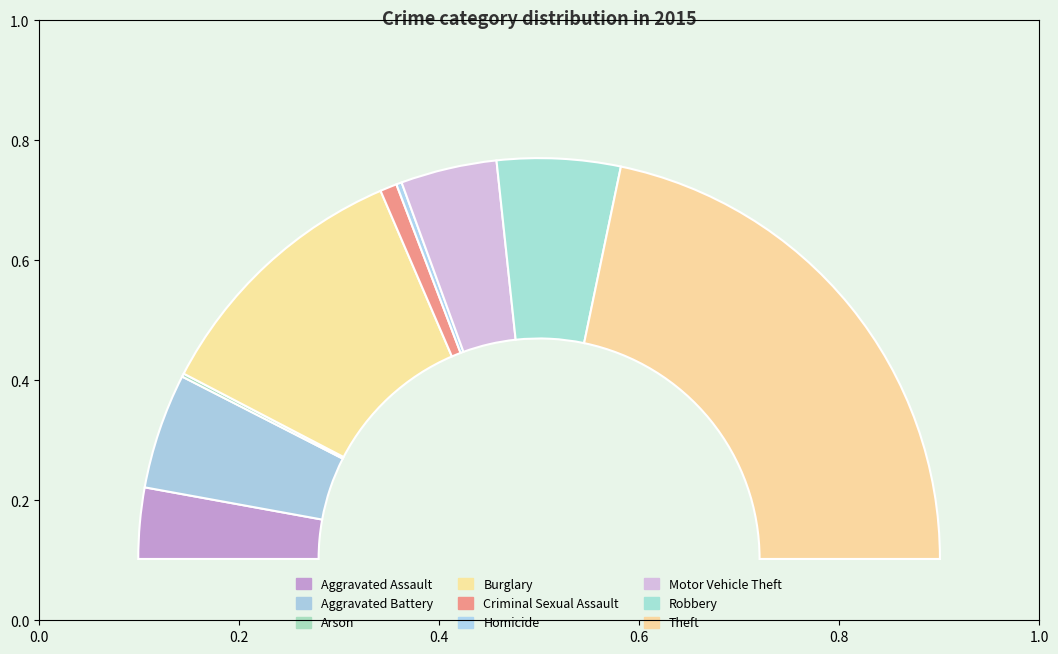

What is the smallest slice in the pie chart?

Arson